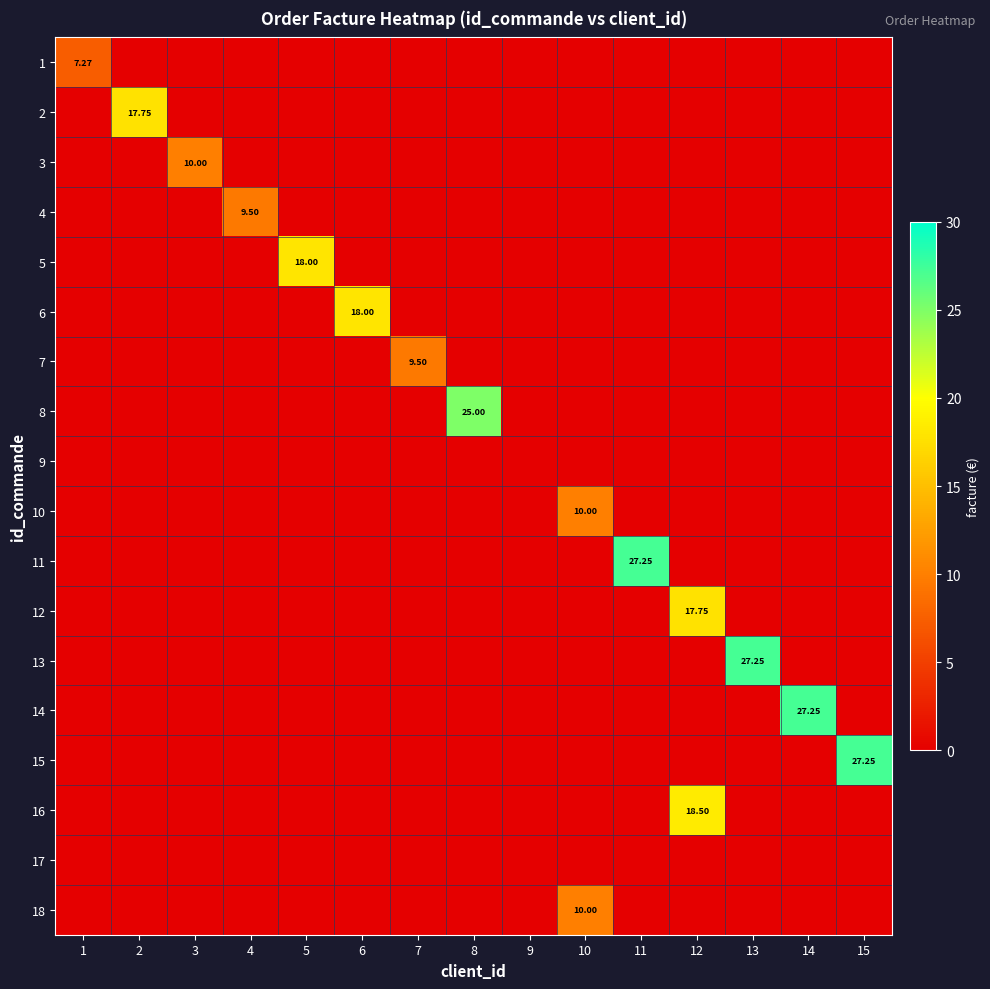

Which series changed the most between 1 and 3?

3